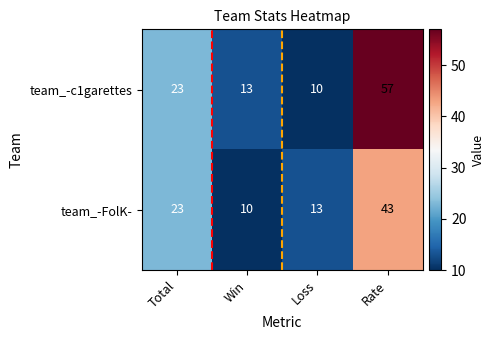

List the series in order of their peak value, lowest first.

team_-FolK-, team_-c1garettes